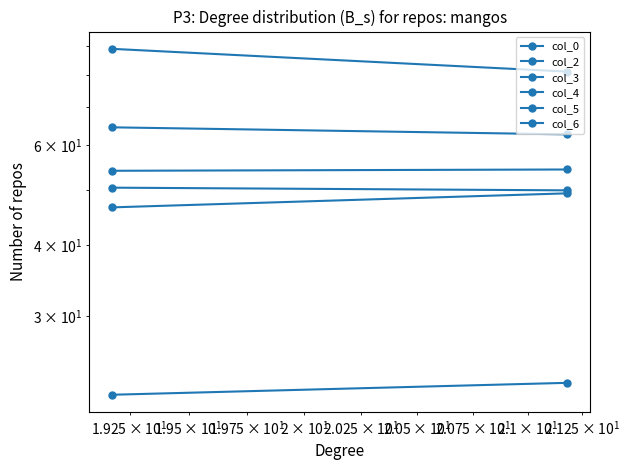

Which series has the largest total across all categories?

col_3